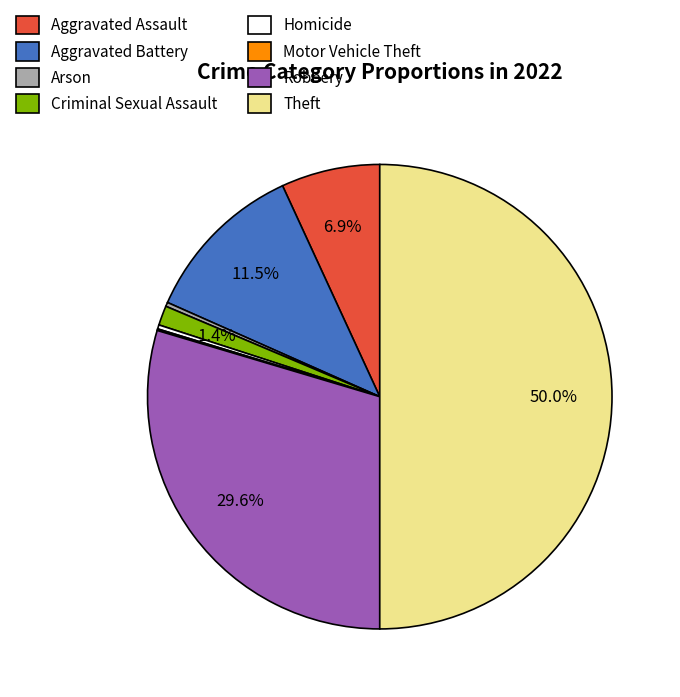

How much of the chart is everything except Theft?

50.0%